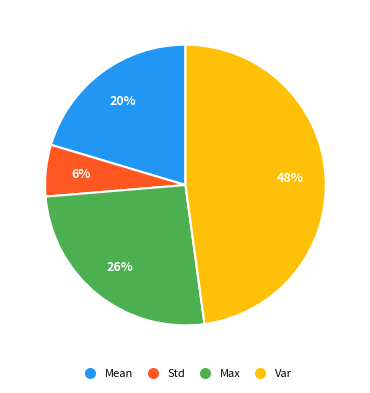

To the nearest percent, what is the difference between the largest and smallest slice percentages?

42%